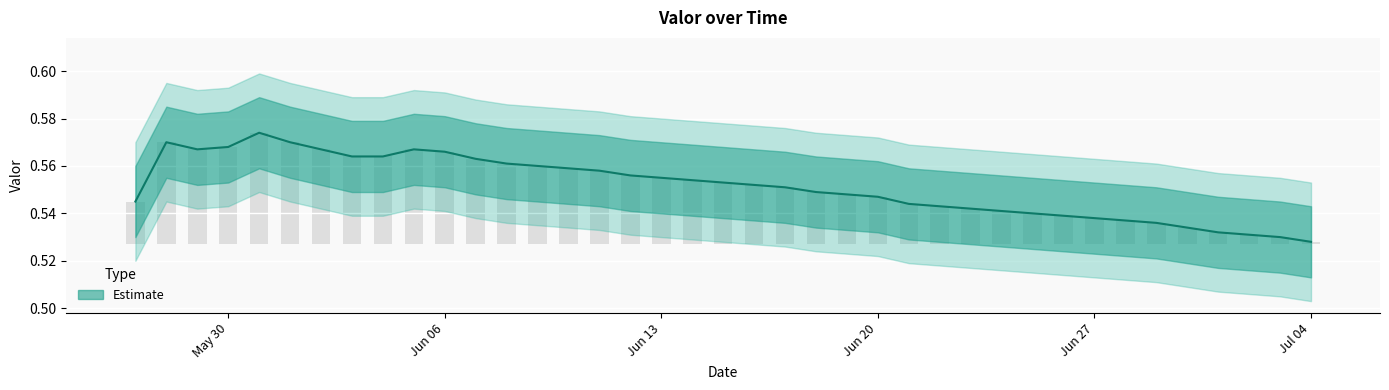

Rank the categories by value from highest to lowest.

2016-05-31, 2016-05-28, 2016-06-01, 2016-05-30, 2016-05-29, 2016-06-02, 2016-06-05, 2016-06-06, 2016-06-03, 2016-06-04, 2016-06-07, 2016-06-08, 2016-06-09, 2016-06-10, 2016-06-11, 2016-06-12, 2016-06-13, 2016-06-14, 2016-06-15, 2016-06-16, 2016-06-17, 2016-06-18, 2016-06-19, 2016-06-20, 2016-05-27, 2016-06-21, 2016-06-22, 2016-06-23, 2016-06-24, 2016-06-25, 2016-06-26, 2016-06-27, 2016-06-28, 2016-06-29, 2016-06-30, 2016-07-01, 2016-07-02, 2016-07-03, 2016-07-04